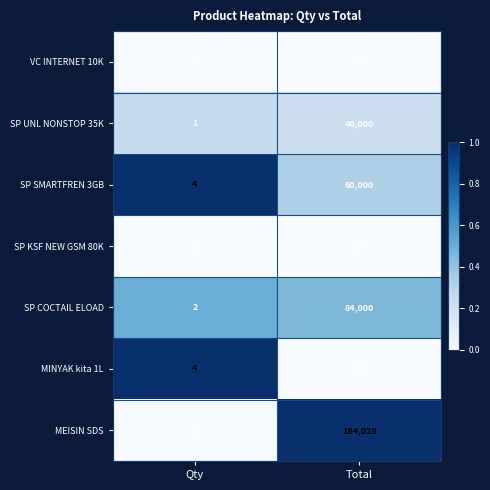

At which category is the sum across all series the highest?

Total